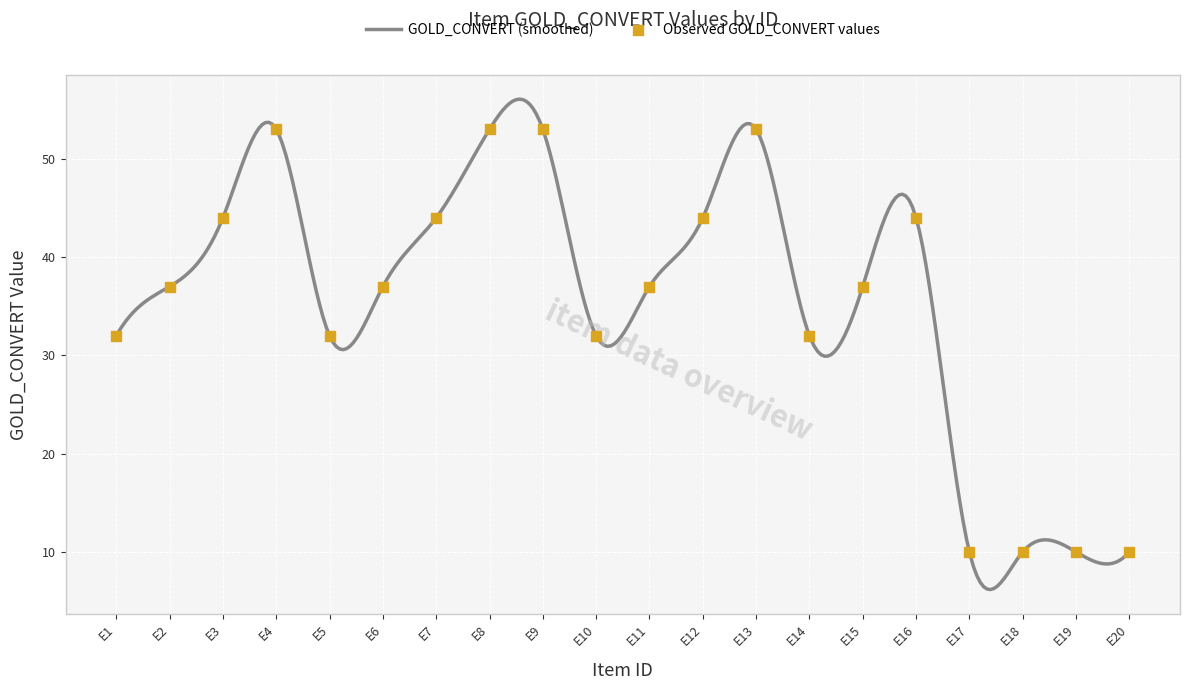

Which series has the largest Y range (max minus min)?

GOLD_CONVERT